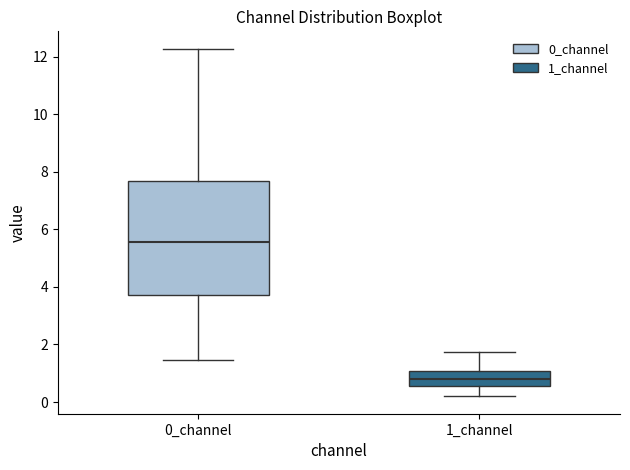

Reading left to right, transcribe this box plot: for each box, give where its median line is, the range the box spans, and where its two whiskers end, as read against the y-axis. The values are not printed on the chart, so give them approximately, as read against the axis.

0_channel: median 5.6, box 3.8 to 7.6, whiskers 1.4 to 12.2
1_channel: median 0.8, box 0.6 to 1.0, whiskers 0.2 to 1.8